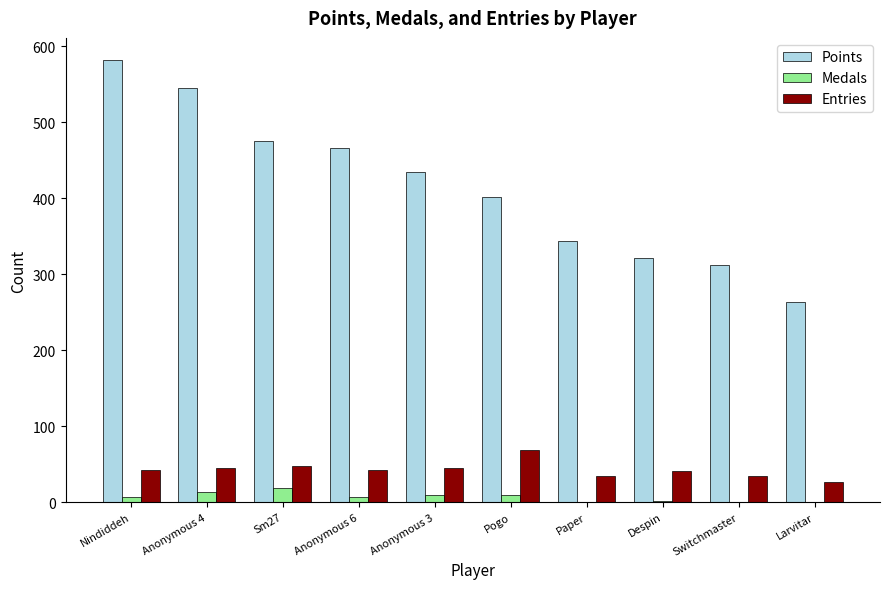

At which category is the sum across all series the highest?

Nindiddeh